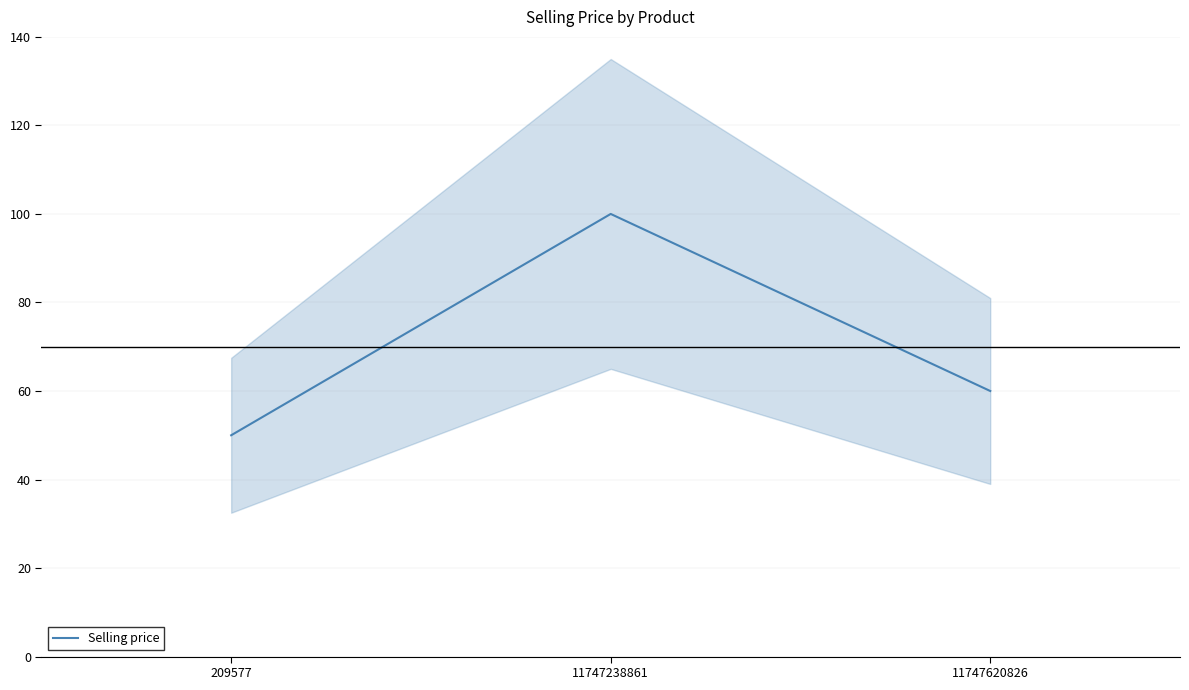

Rank the categories by value from lowest to highest.

209577, 11747620826, 11747238861